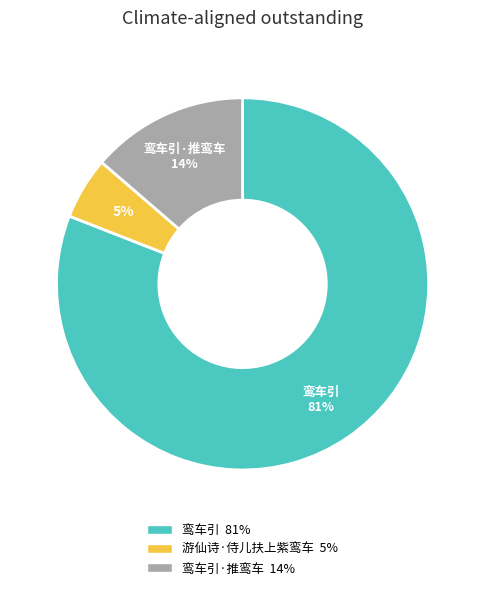

To the nearest percent, what is the average slice percentage?

33%